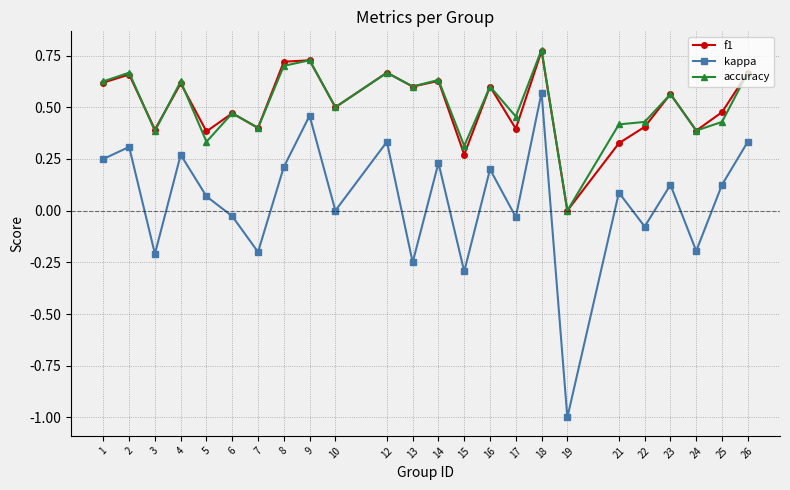

Where is the first local maximum for kappa?

2